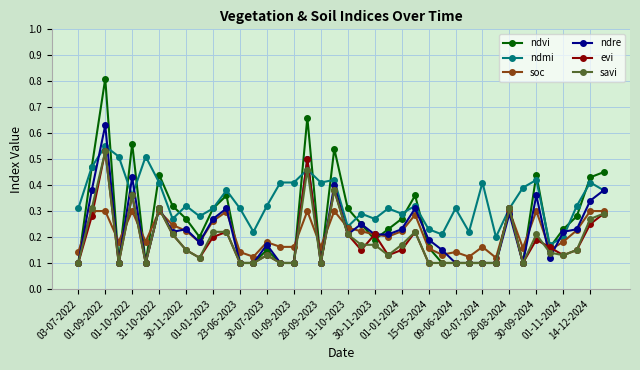

True or false: savi has more than 1 interior local peaks.

True